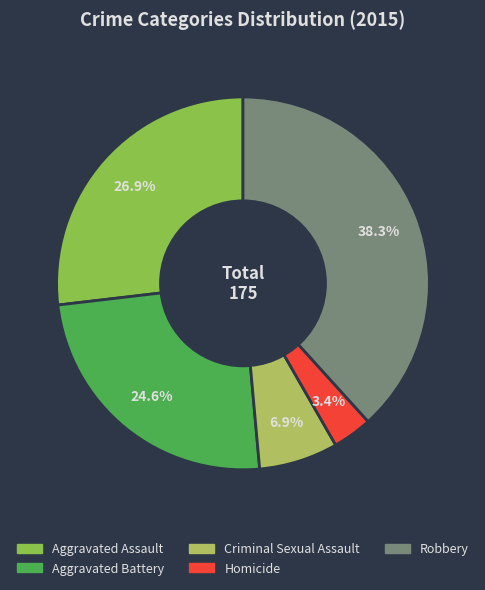

Does Criminal Sexual Assault represent more than half of the total?

No